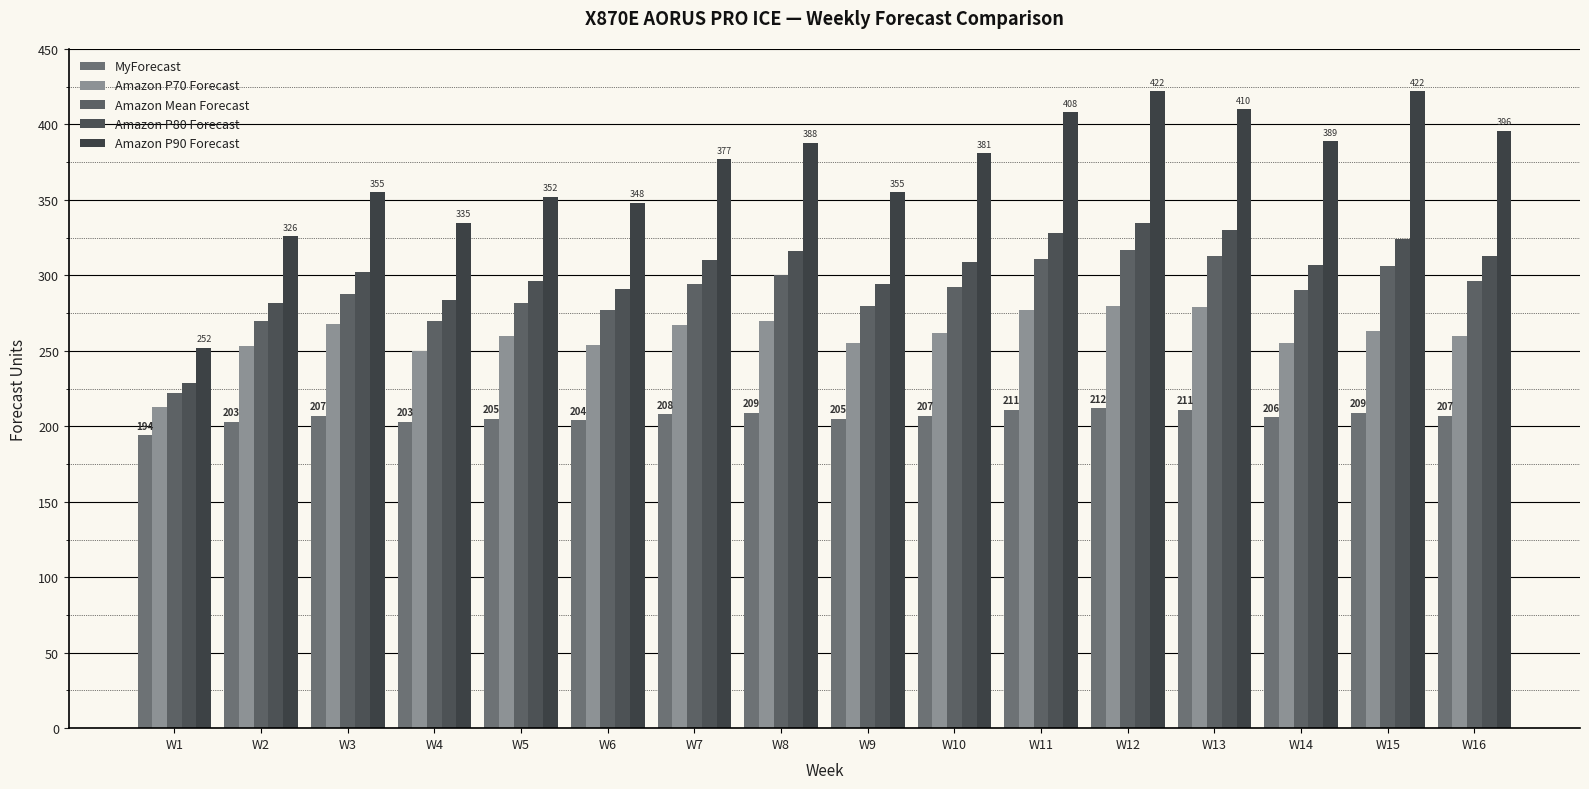

Reading left to right, list all the values displayed in this chart.

MyForecast: W1=194	W2=203	W3=207	W4=203	W5=205	W6=204	W7=208	W8=209	W9=205	W10=207	W11=211	W12=212	W13=211	W14=206	W15=209	W16=207
Amazon P70 Forecast: W1=213	W2=253	W3=268	W4=250	W5=260	W6=254	W7=267	W8=270	W9=255	W10=262	W11=277	W12=280	W13=279	W14=255	W15=263	W16=260
Amazon Mean Forecast: W1=222	W2=270	W3=288	W4=270	W5=282	W6=277	W7=294	W8=300	W9=280	W10=292	W11=311	W12=317	W13=313	W14=290	W15=306	W16=296
Amazon P80 Forecast: W1=229	W2=282	W3=302	W4=284	W5=296	W6=291	W7=310	W8=316	W9=294	W10=309	W11=328	W12=335	W13=330	W14=307	W15=324	W16=313
Amazon P90 Forecast: W1=252	W2=326	W3=355	W4=335	W5=352	W6=348	W7=377	W8=388	W9=355	W10=381	W11=408	W12=422	W13=410	W14=389	W15=422	W16=396